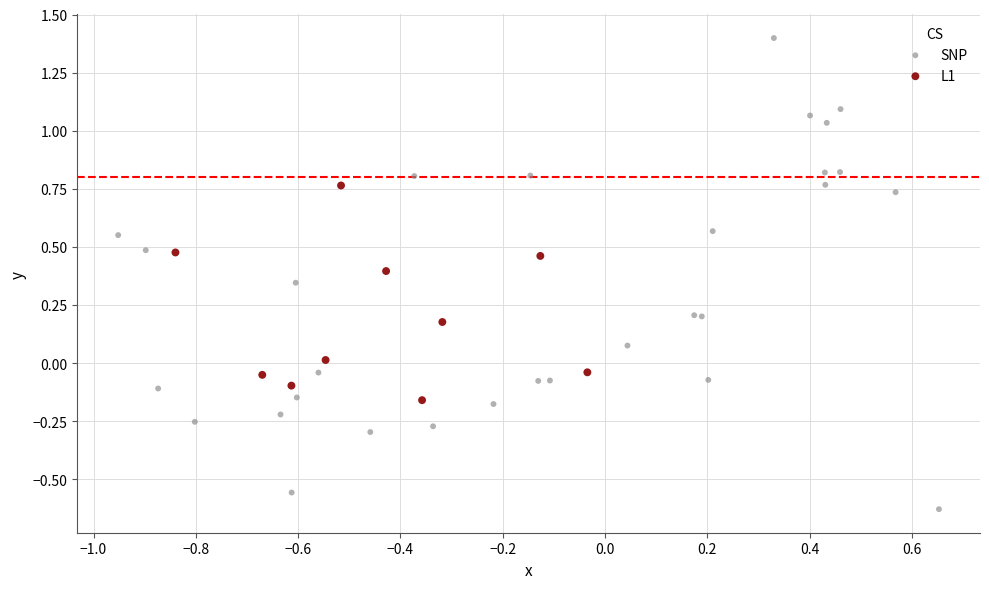

Which series has the widest spread of Y values?

SNP